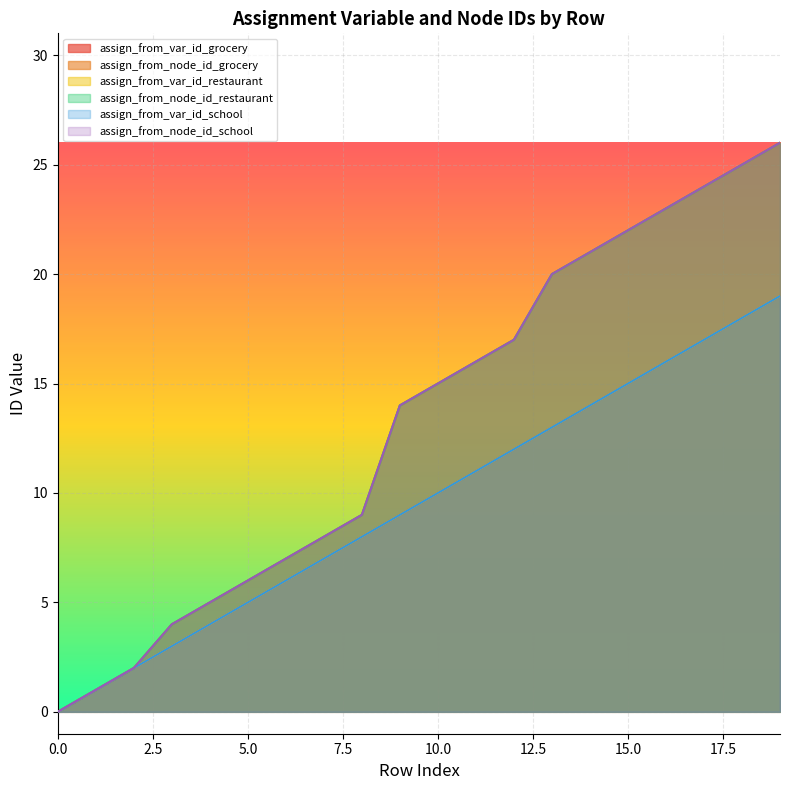

What is the sum of the assign_from_var_id_restaurant values at 12 and 17?

29